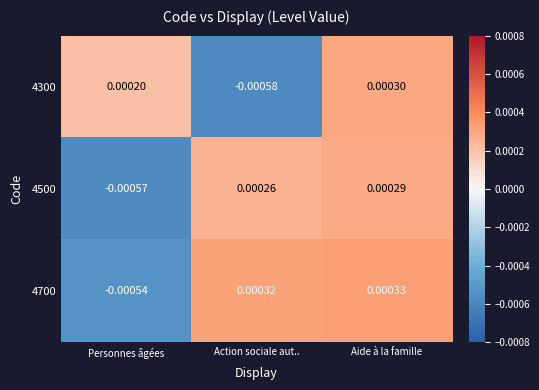

How many categories are shown in the chart?

3